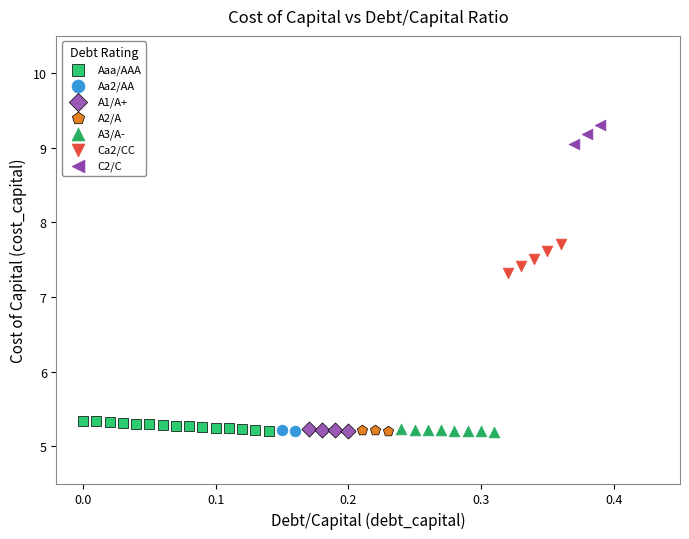

What are all the series names shown in the legend?

Aaa/AAA, Aa2/AA, A1/A+, A2/A, A3/A-, Ca2/CC, C2/C